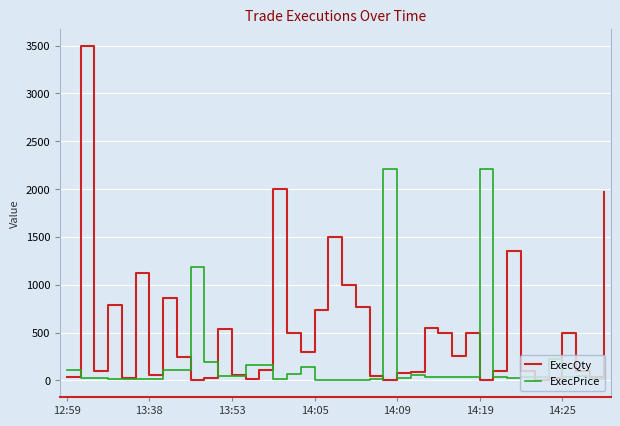

List the series in order of their peak value, lowest first.

ExecPrice, ExecQty